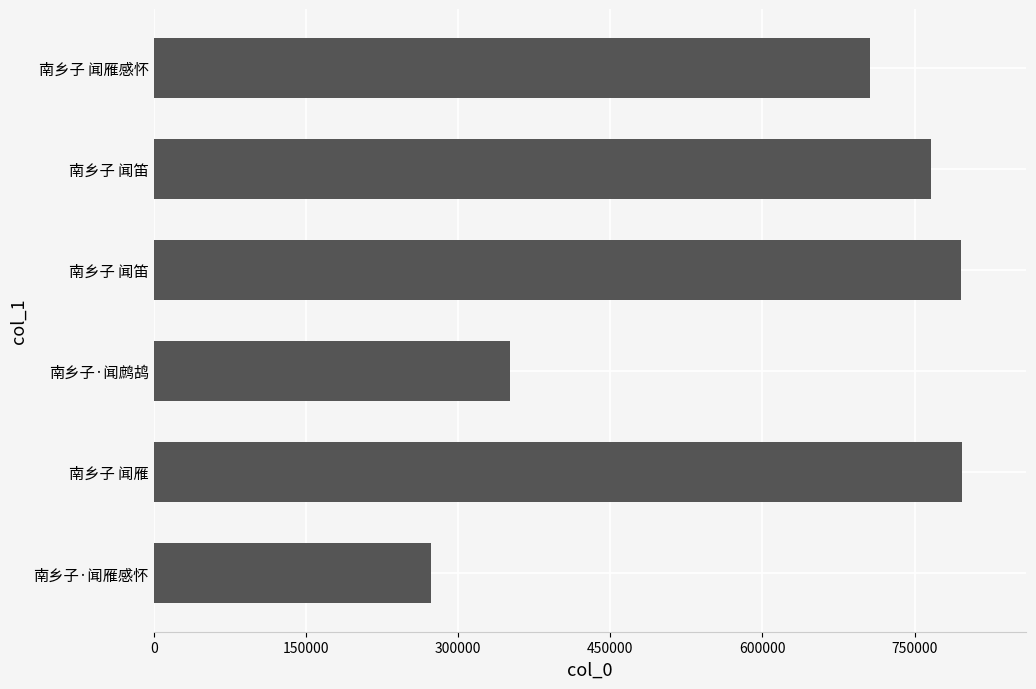

What is the maximum value shown in the chart?

796427